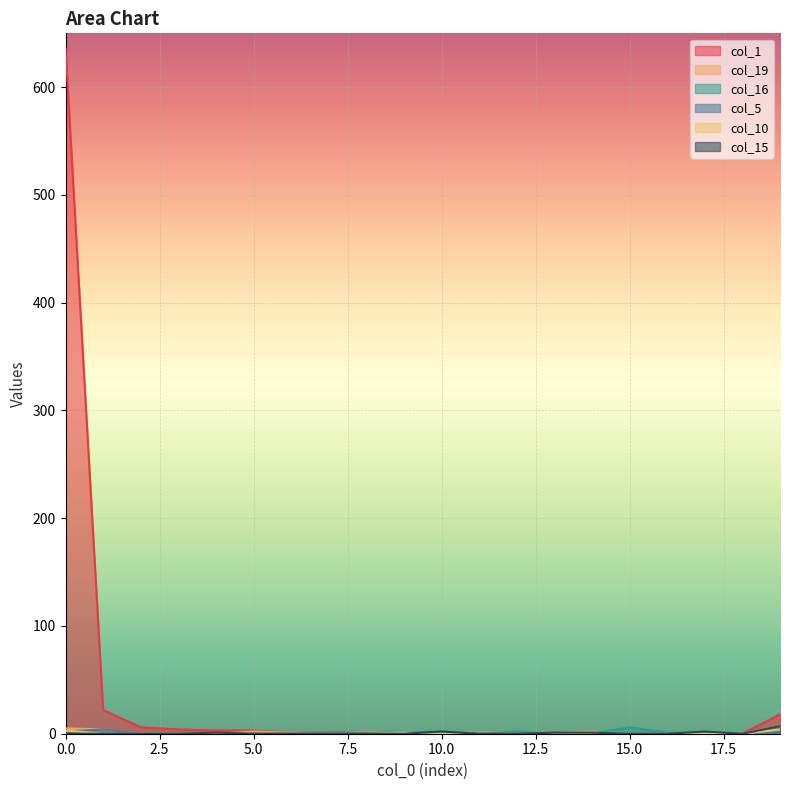

How many lines are shown in the chart?

6